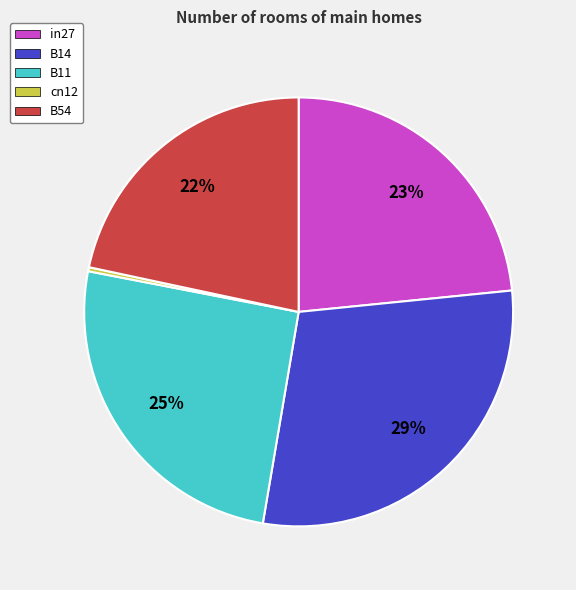

To the nearest percent, what is the difference between the in27 and cn12 slice percentages?

23%